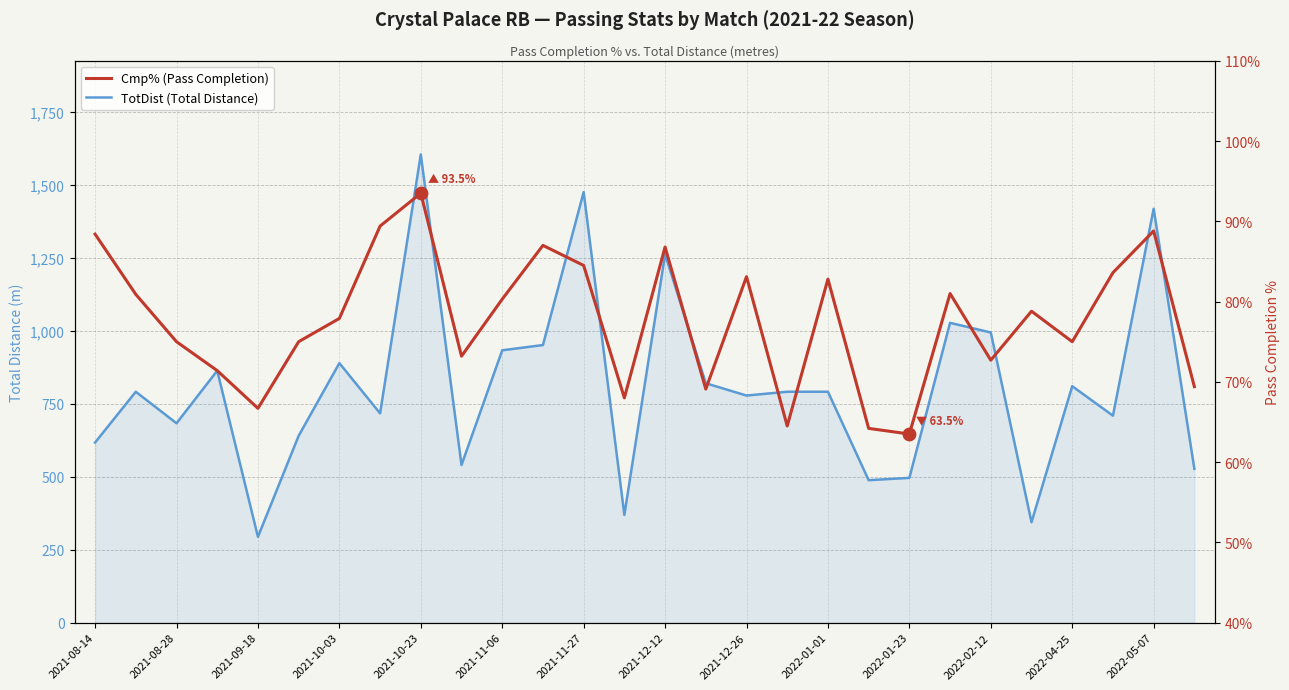

Which series reaches the minimum Y coordinate?

Cmp% (Pass Completion)